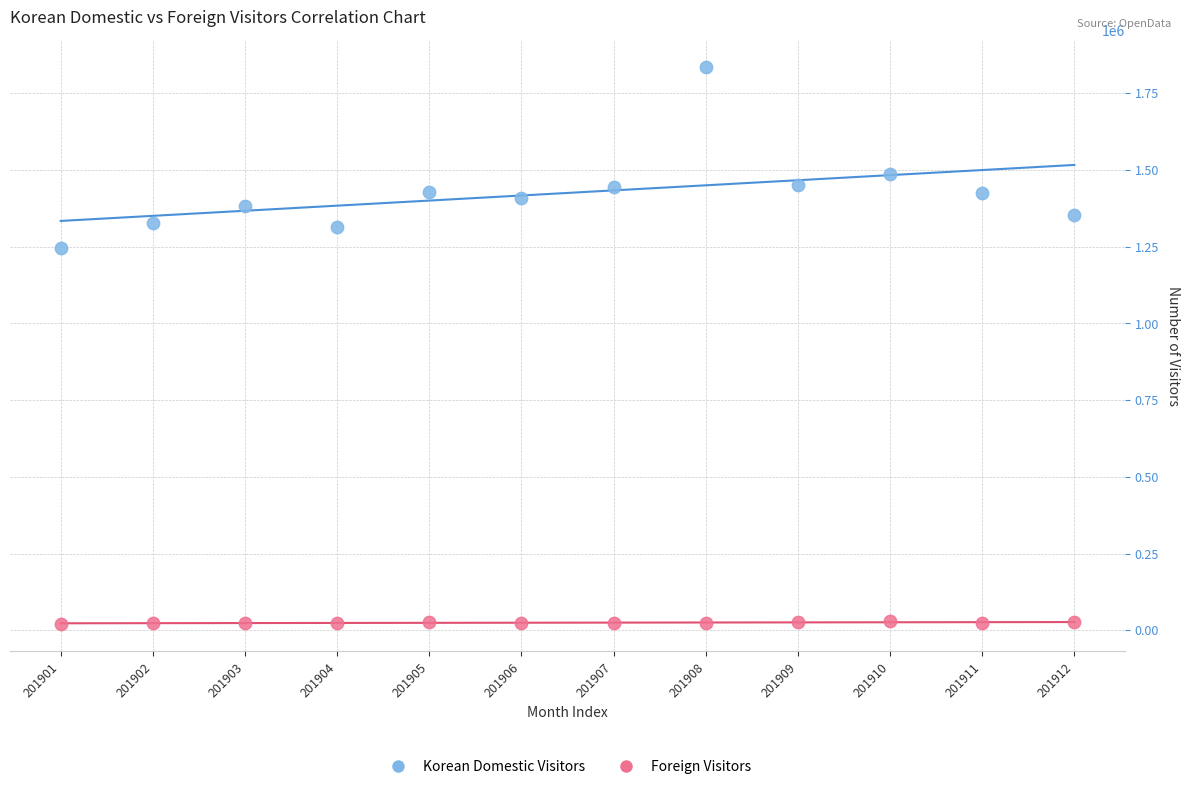

Which series contains the lowest Y value?

Foreign Visitors